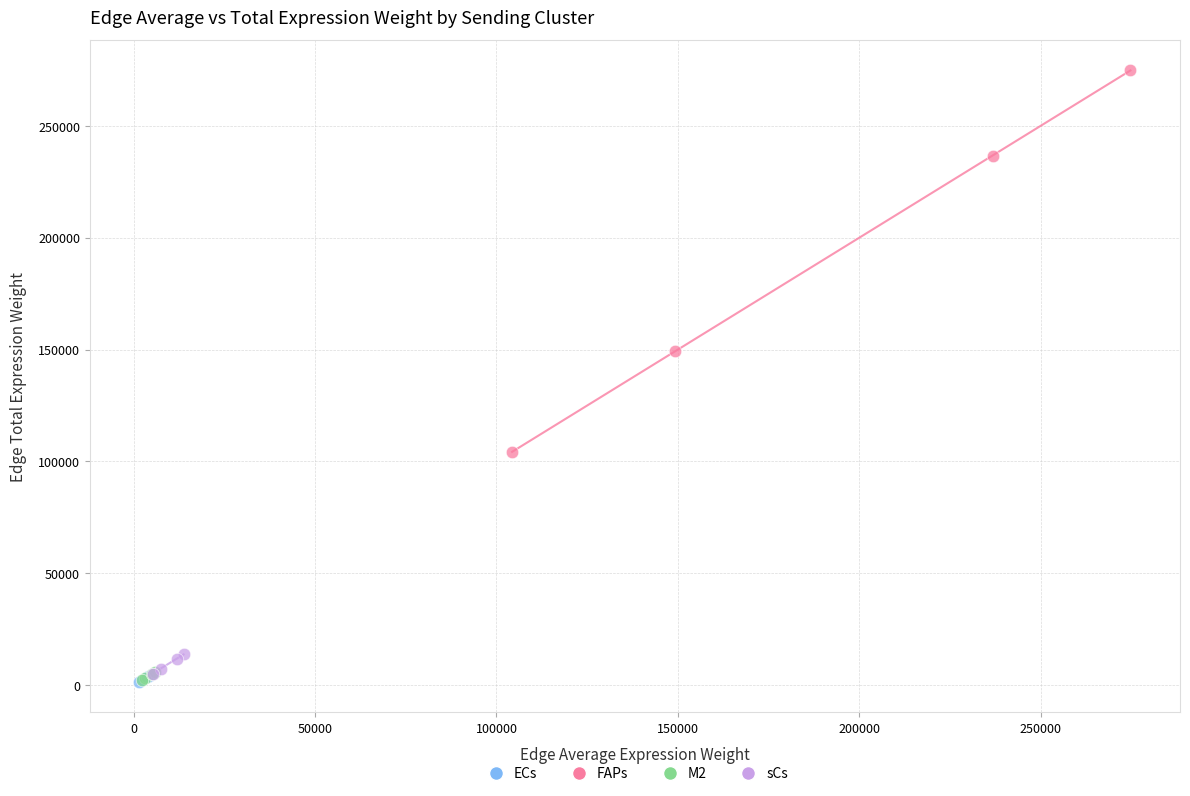

Which series reaches the maximum Y coordinate?

FAPs